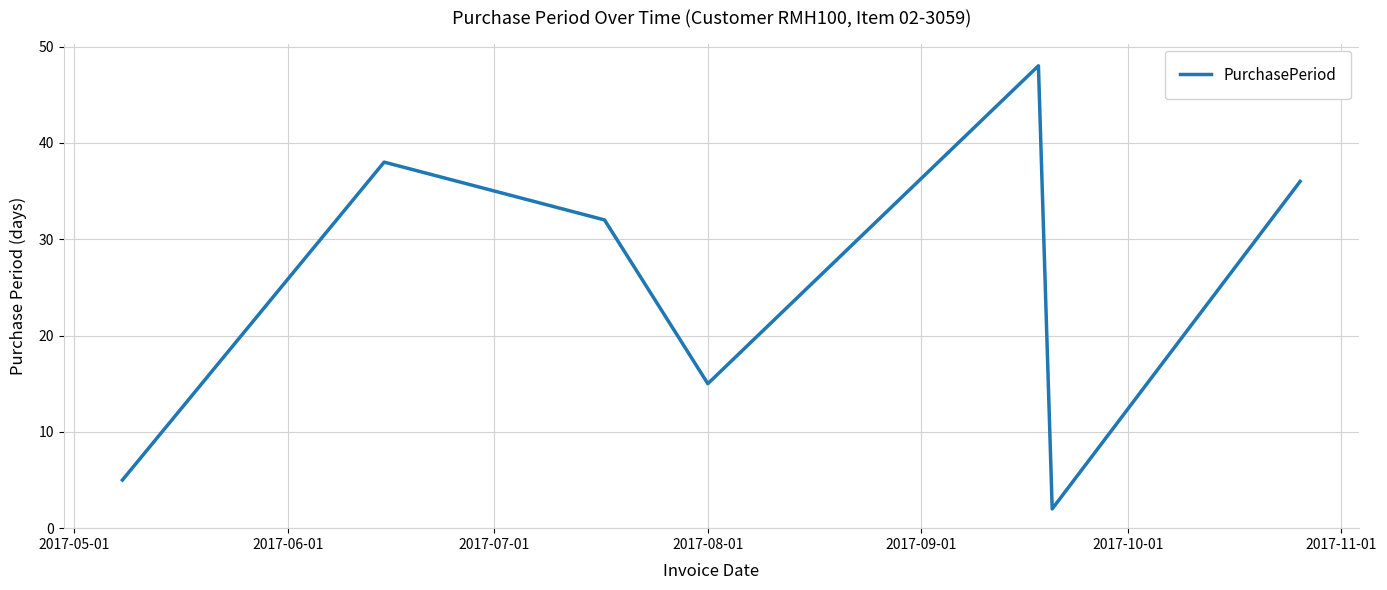

True or false: the data has more than 0 interior local peaks.

True